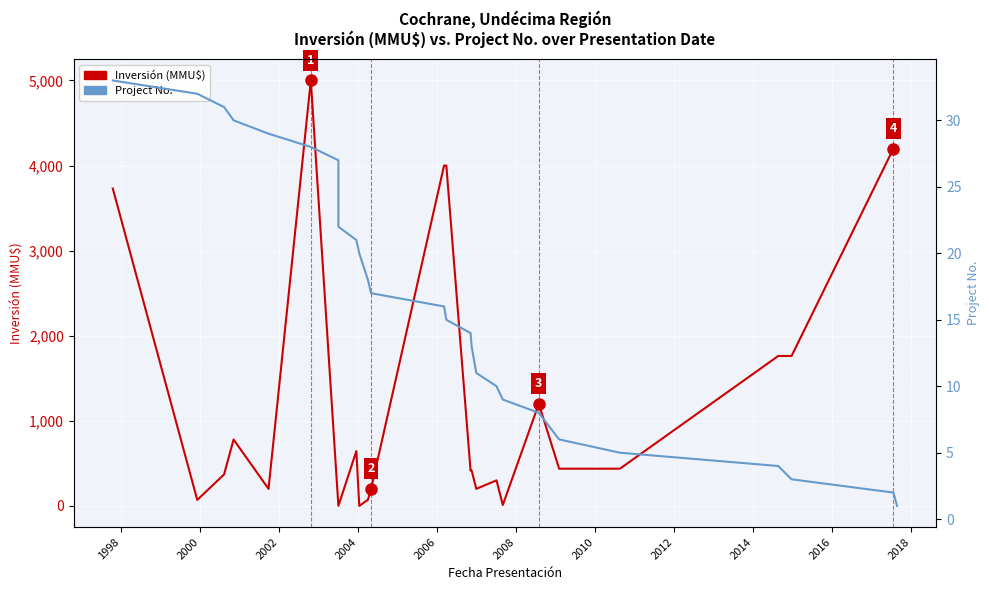

Rank the series by their maximum value, from highest to lowest.

Inversión (MMU$), Project No.